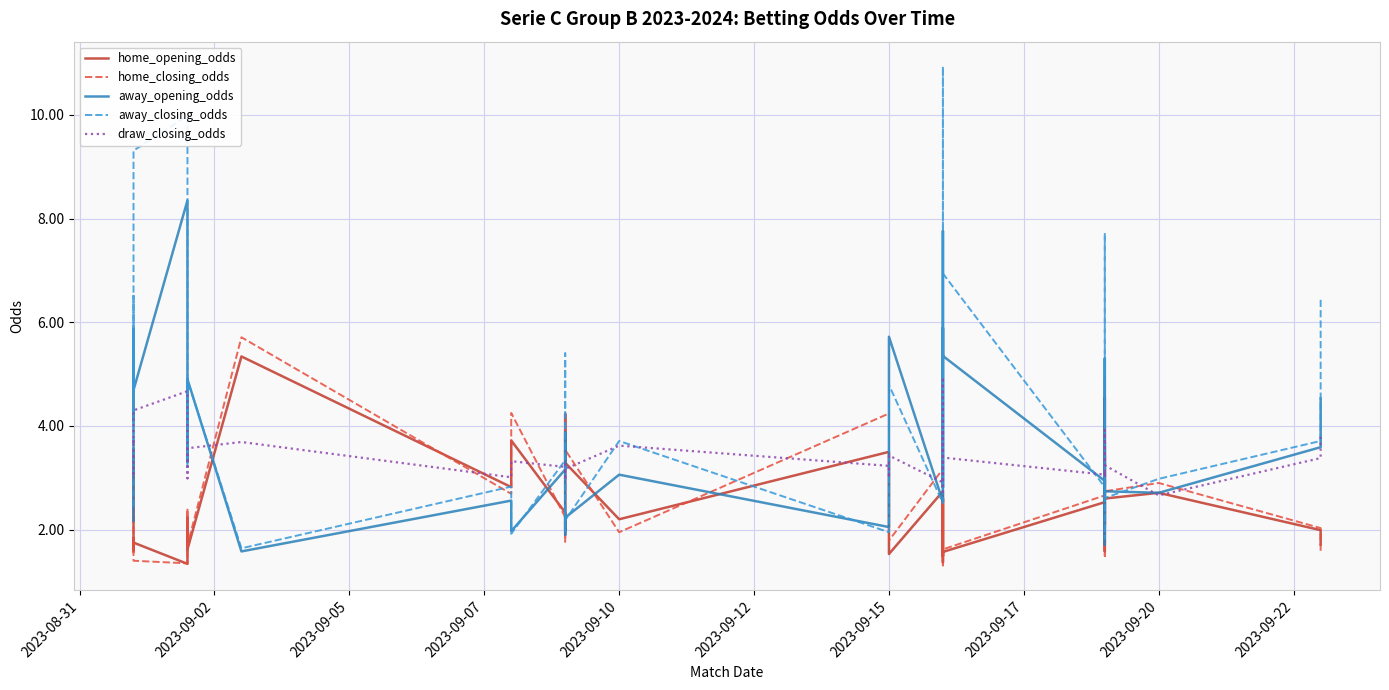

In away_opening_odds, how many points are higher than both neighbors (excluding endpoints)?

13